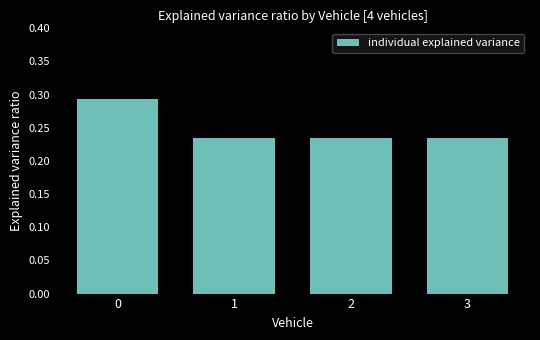

What is the sum of all values?

1.0